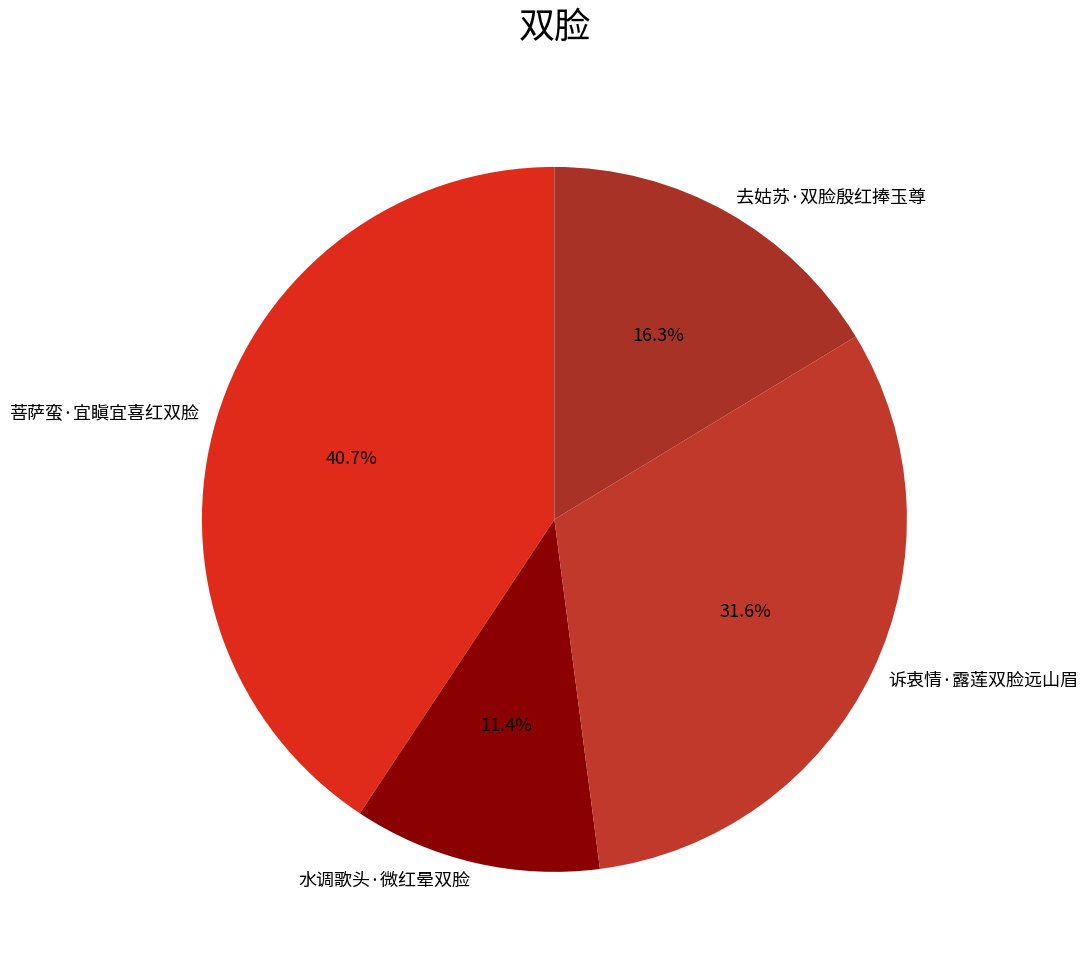

What is the ratio of the value at 水调歌头·微红晕双脸 to the value at 诉衷情·露莲双脸远山眉?

0.4